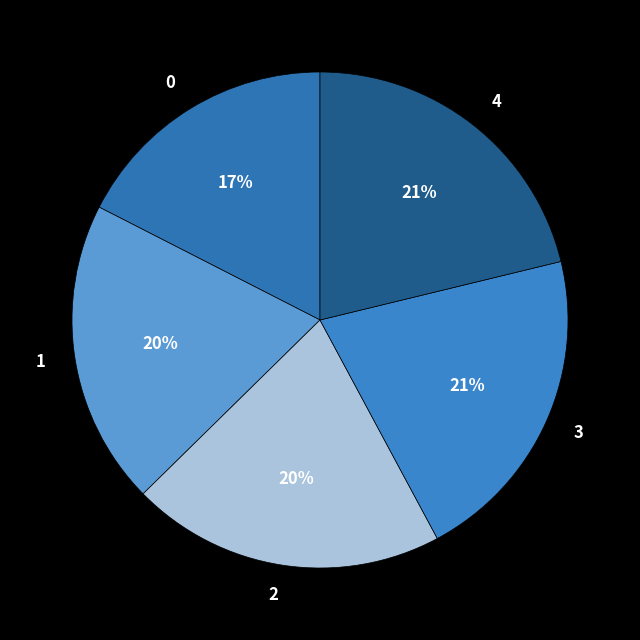

Count the number of slices in the pie.

5